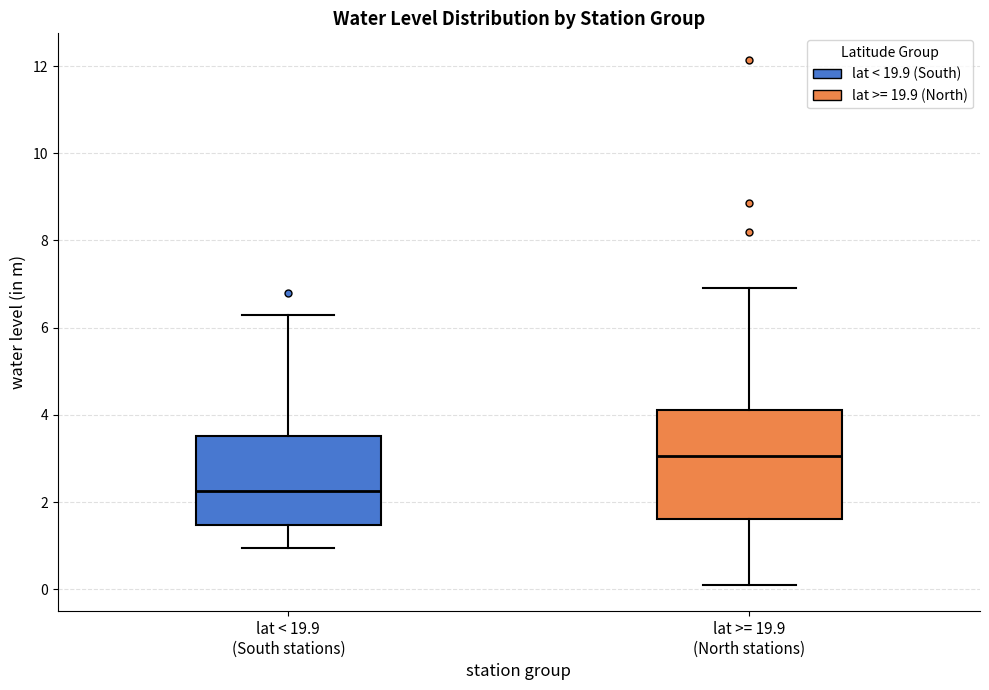

Which box is the tallest, from its lower edge to its upper edge?

lat >= 19.9 (North stations)